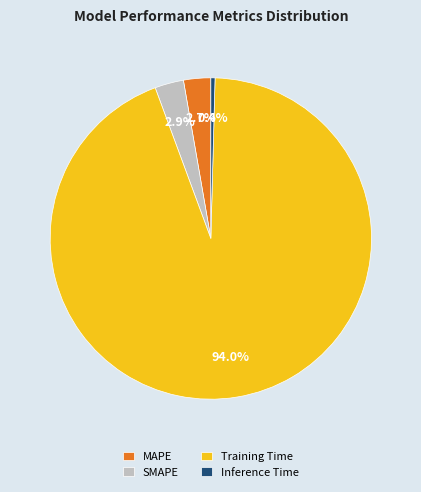

Is it true that Training Time is 94% of the pie?

True